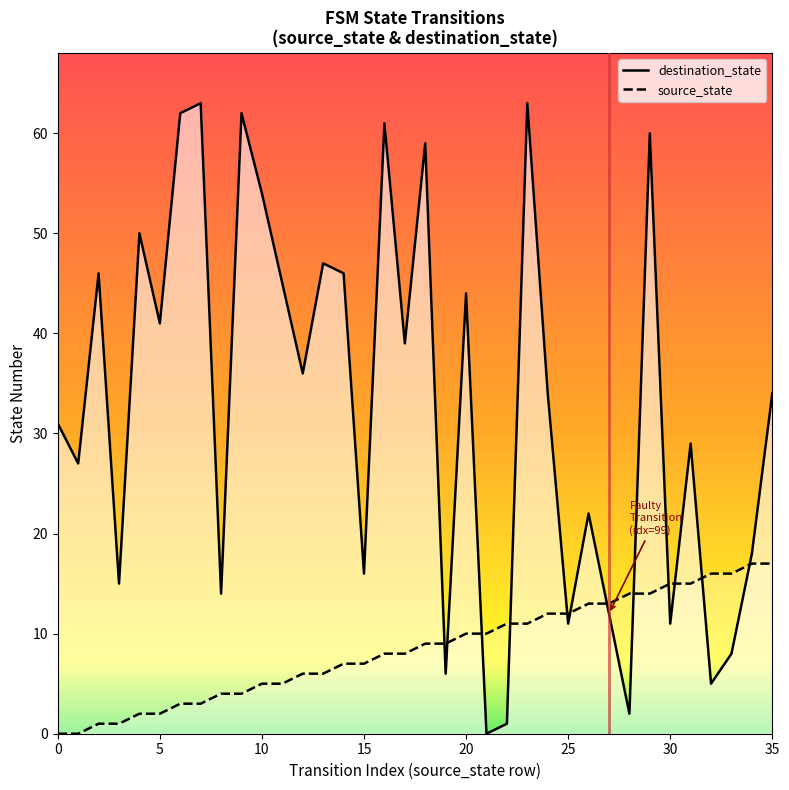

At which label does source_state reach its peak?

34